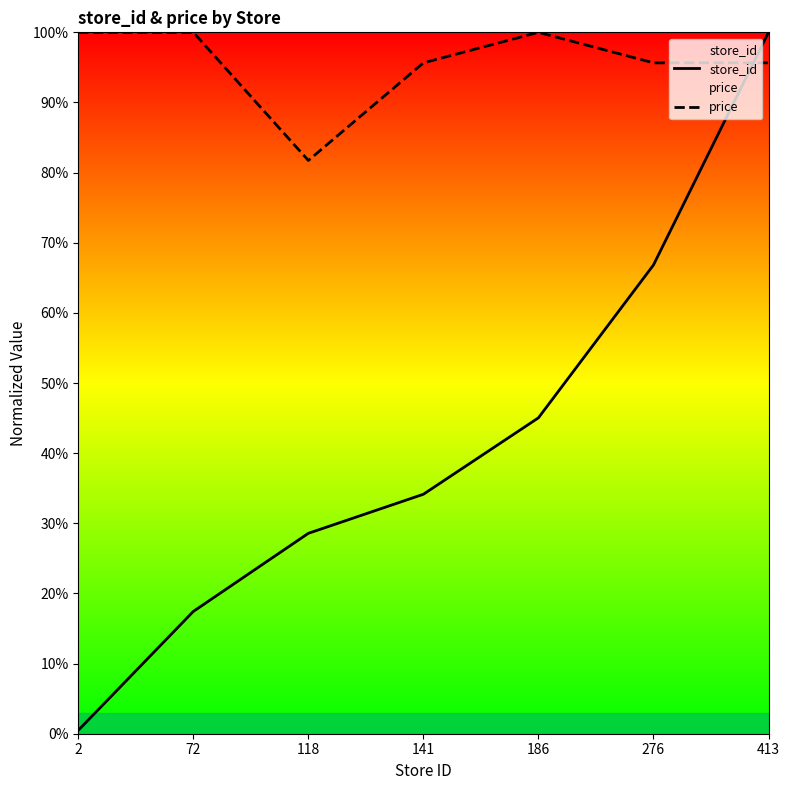

Reading left to right, list all the values displayed in this chart.

store_id: 0.5	17.4	28.6	34.1	45.0	66.8	100.0
price: 100.0	100.0	81.7	95.7	100.0	95.7	95.7